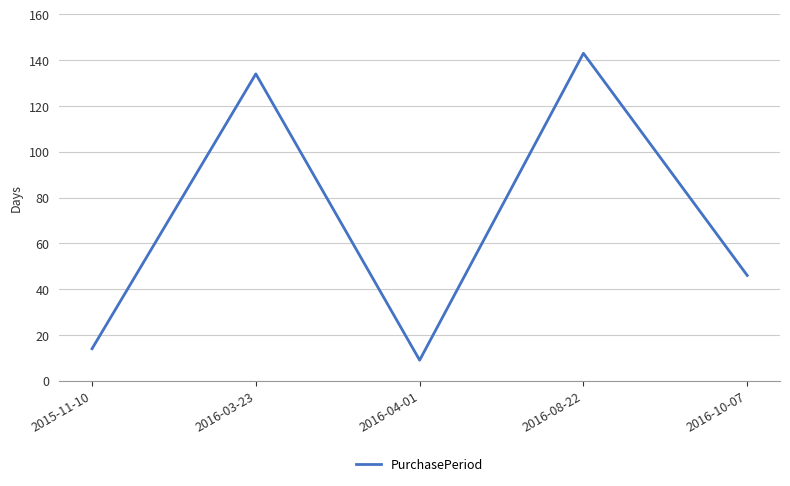

Where does the data first go above 46?

2016-03-23